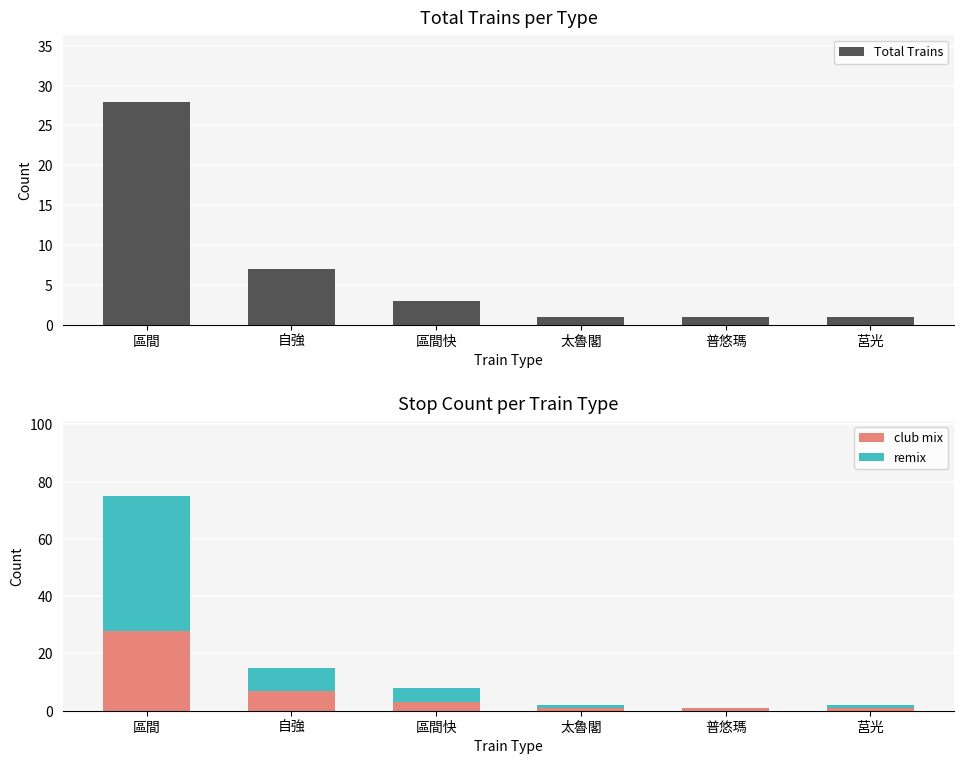

Is the value of Total Trains at 區間 greater than the value of club mix at 普悠瑪?

Yes